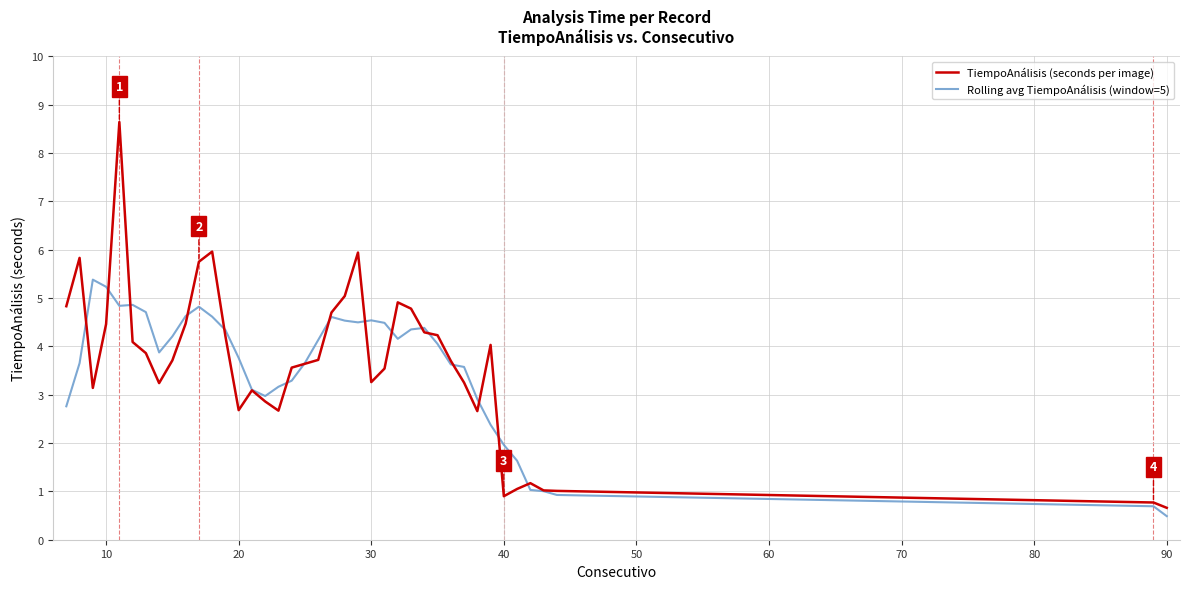

Which series has the largest range (max minus min)?

TiempoAnálisis (seconds per image)